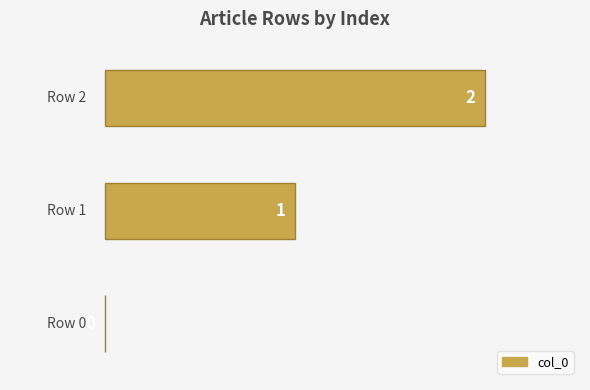

Are the bars horizontal?

Yes